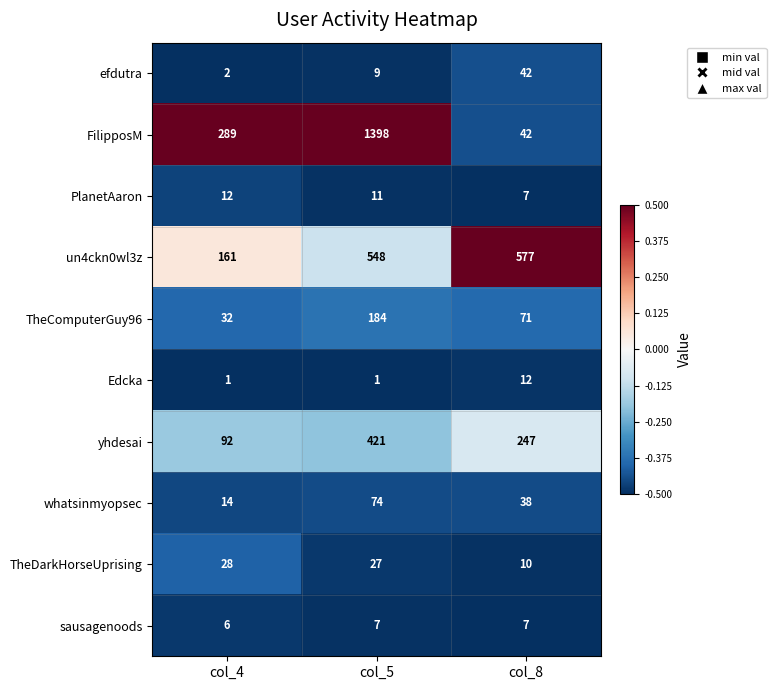

Which series changed the most between col_4 and col_5?

FilipposM